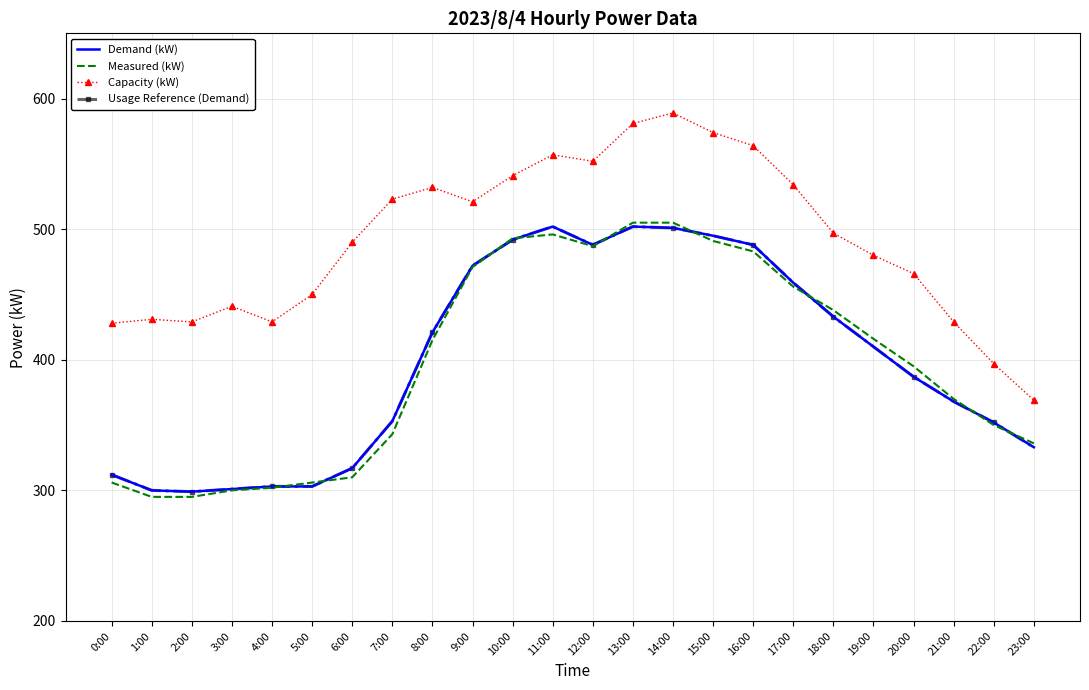

What is the label of the 9th point from the left?

8:00